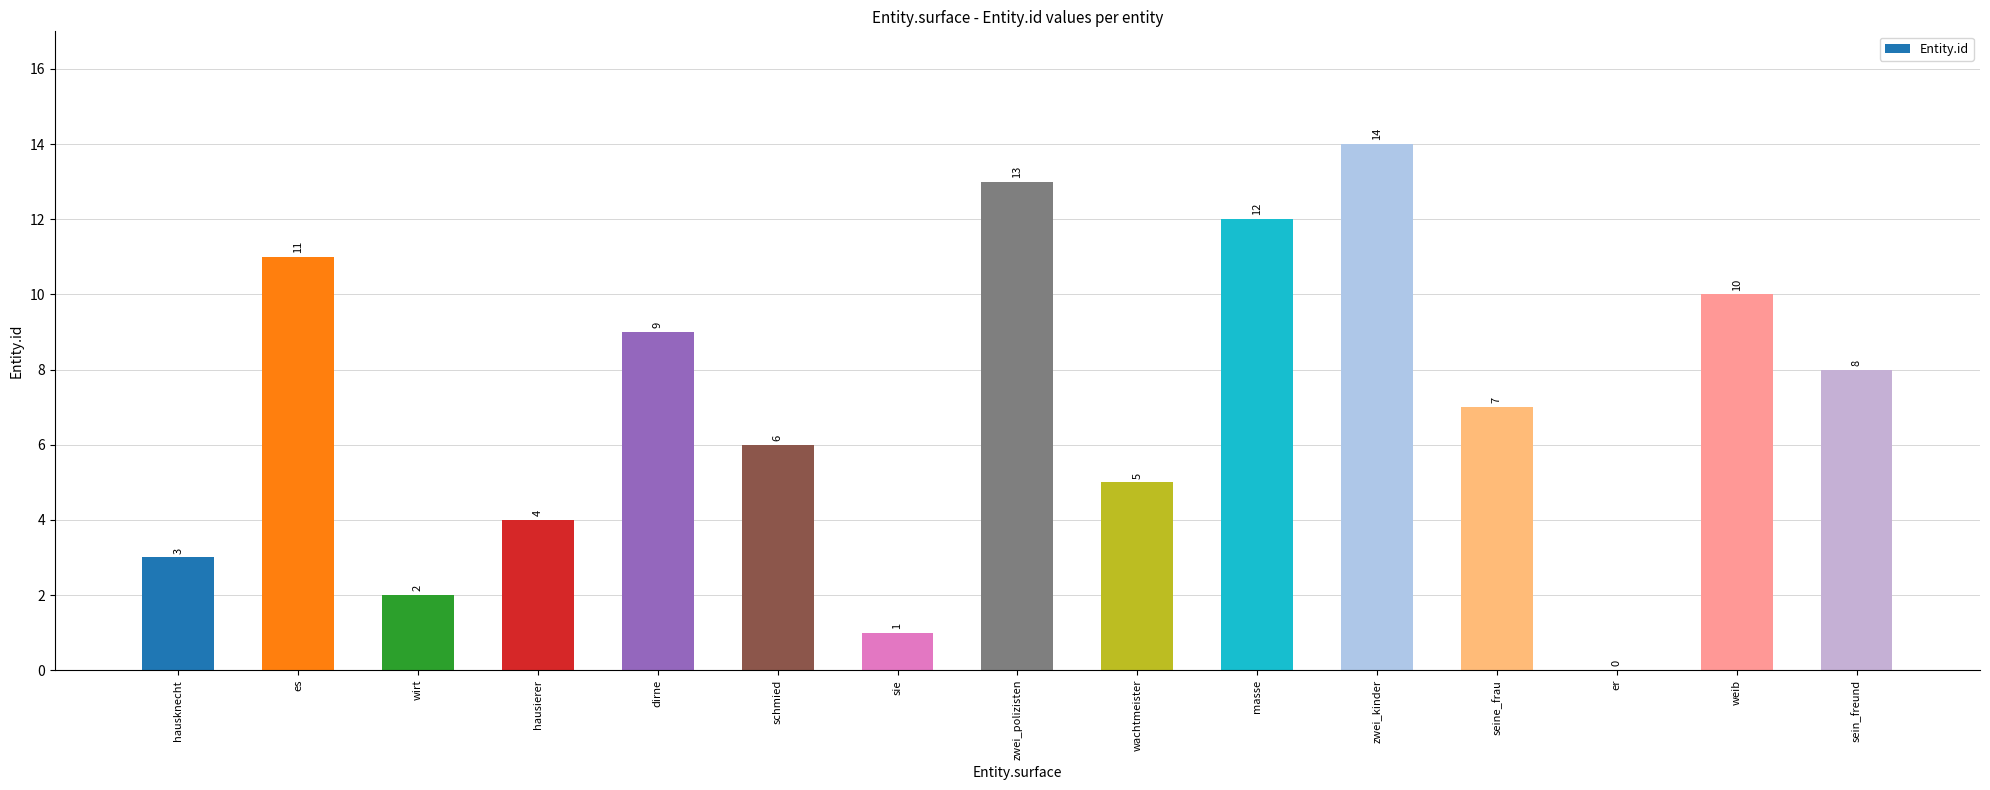

What is the difference between the values at masse and zwei_kinder?

2